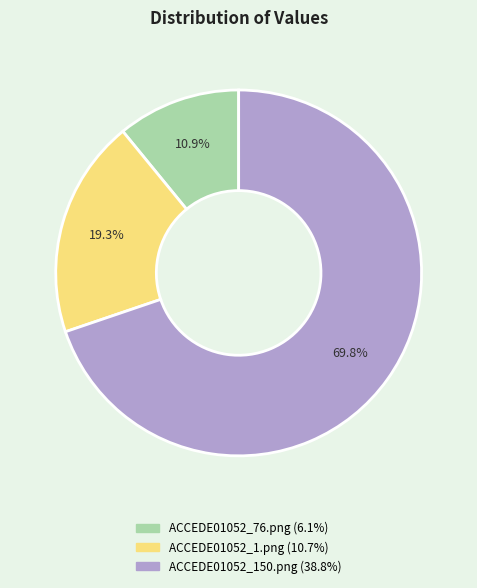

To the nearest percent, what is the combined percentage of ACCEDE01052_1.png and ACCEDE01052_150.png?

89%